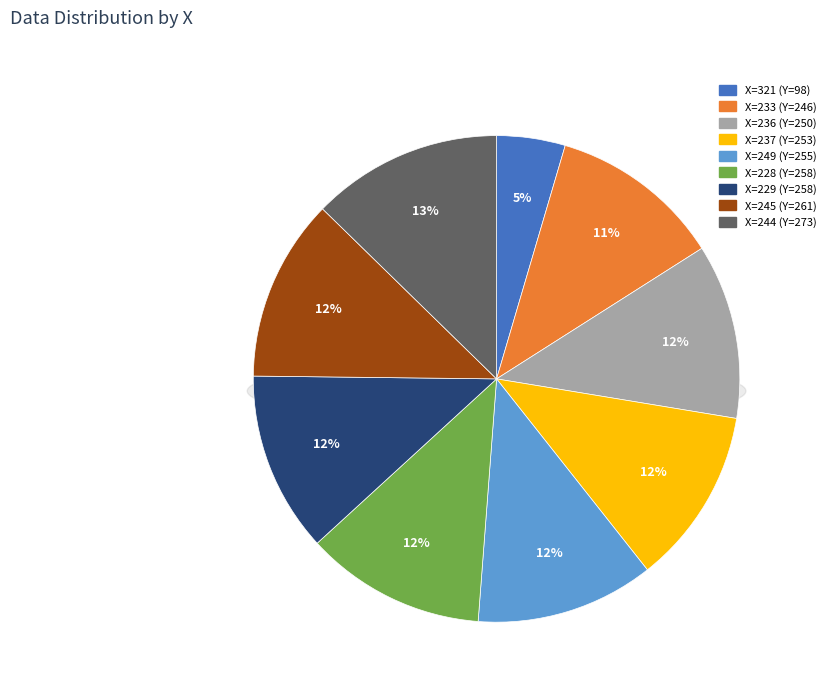

To the nearest percent, what percentage of the pie is 244?

13%